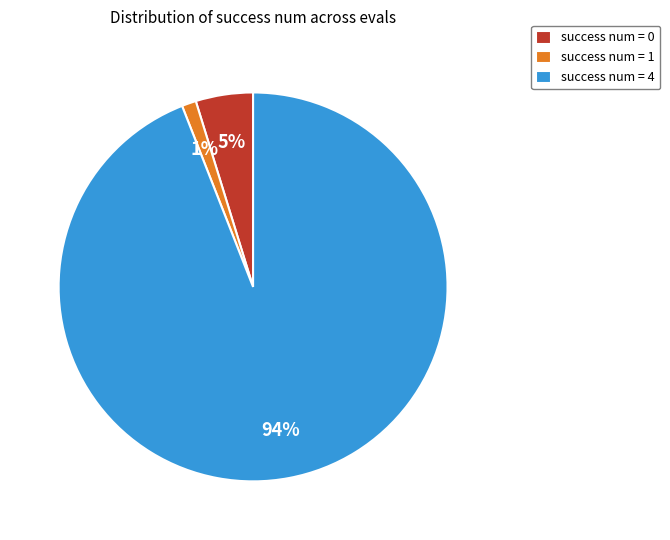

Do success num = 0 and success num = 4 together represent more than half of the pie?

Yes